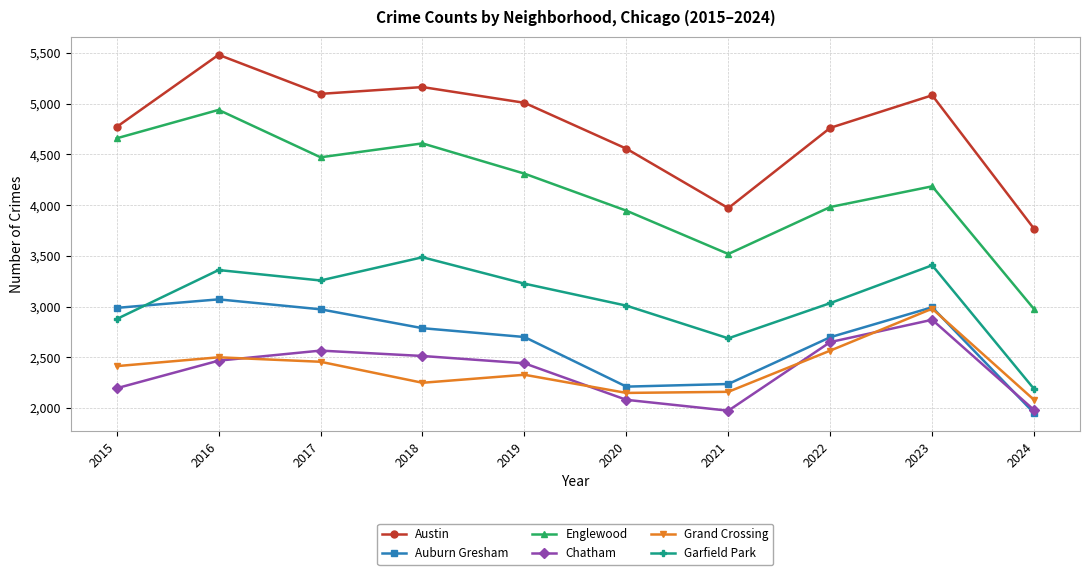

What are all the series names shown in the legend?

Austin, Auburn Gresham, Englewood, Chatham, Grand Crossing, Garfield Park